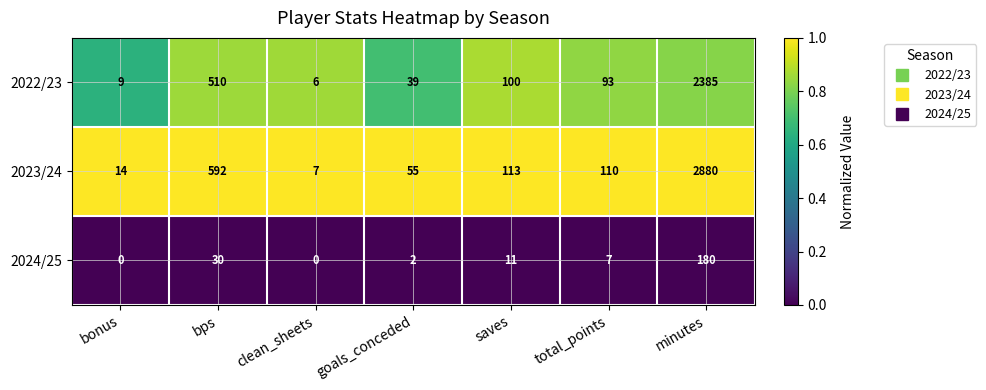

Which category has the highest value across all series?

minutes